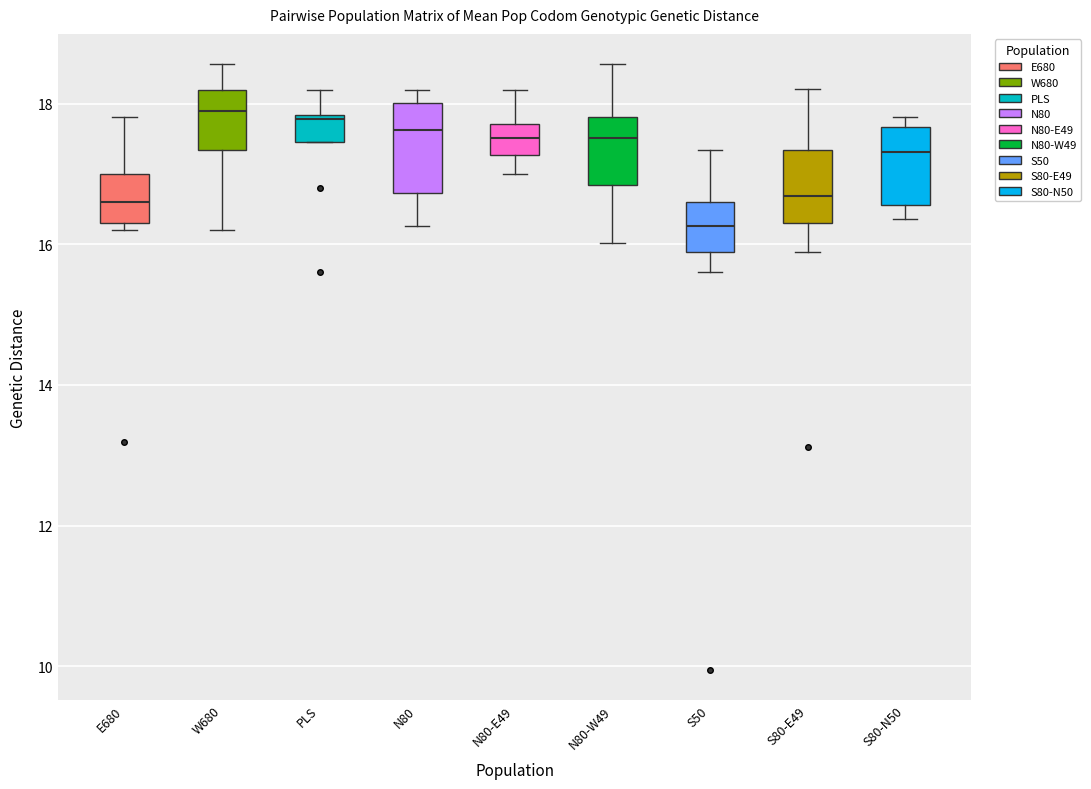

Reading left to right, transcribe this box plot: for each box, give where its median line is, the range the box spans, and where its two whiskers end, as read against the y-axis. The values are not printed on the chart, so give them approximately, as read against the axis.

E680: median 16.6, box 16.4 to 17.0, whiskers 16.2 to 17.8
W680: median 17.8, box 17.4 to 18.2, whiskers 16.2 to 18.6
PLS: median 17.8, box 17.4 to 17.8, whiskers 17.4 to 18.2
N80: median 17.6, box 16.8 to 18.0, whiskers 16.2 to 18.2
N80-E49: median 17.6, box 17.2 to 17.8, whiskers 17.0 to 18.2
N80-W49: median 17.6, box 16.8 to 17.8, whiskers 16.0 to 18.6
S50: median 16.2, box 15.8 to 16.6, whiskers 15.6 to 17.4
S80-E49: median 16.6, box 16.4 to 17.4, whiskers 15.8 to 18.2
S80-N50: median 17.4, box 16.6 to 17.6, whiskers 16.4 to 17.8